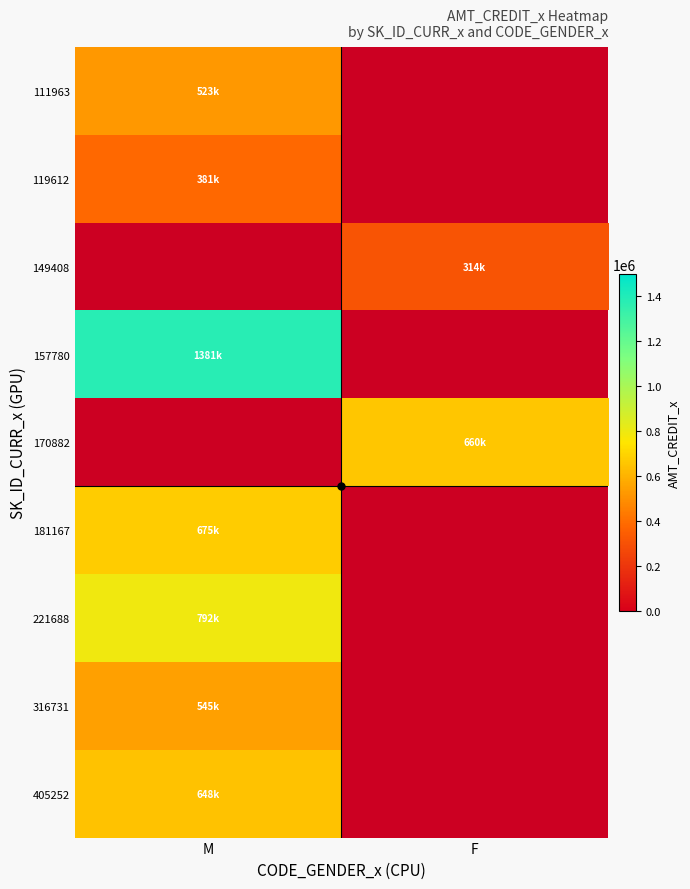

True or false: 316731 has a value of 114956.5 at M.

False